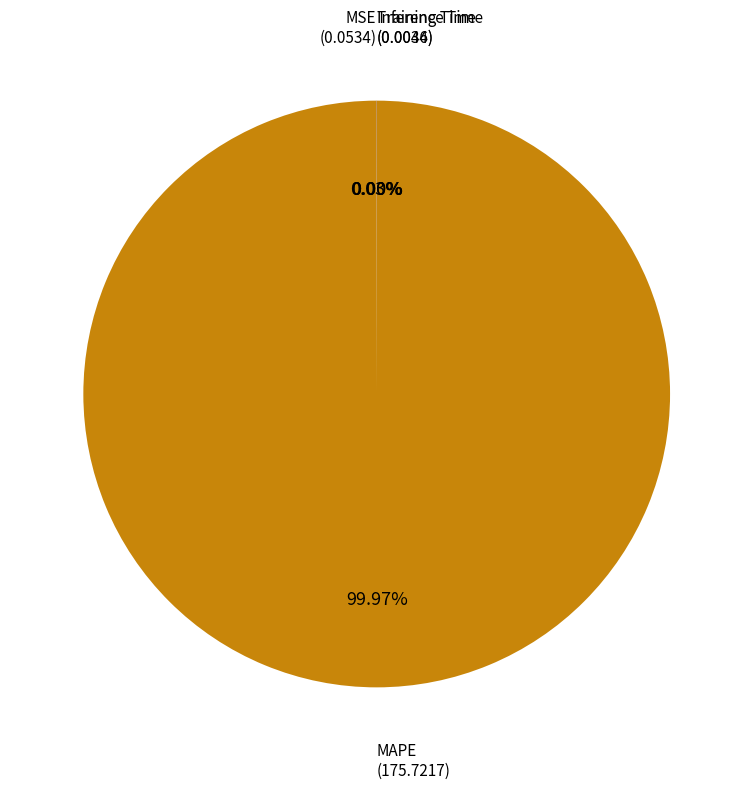

Is there a majority slice in this chart?

Yes